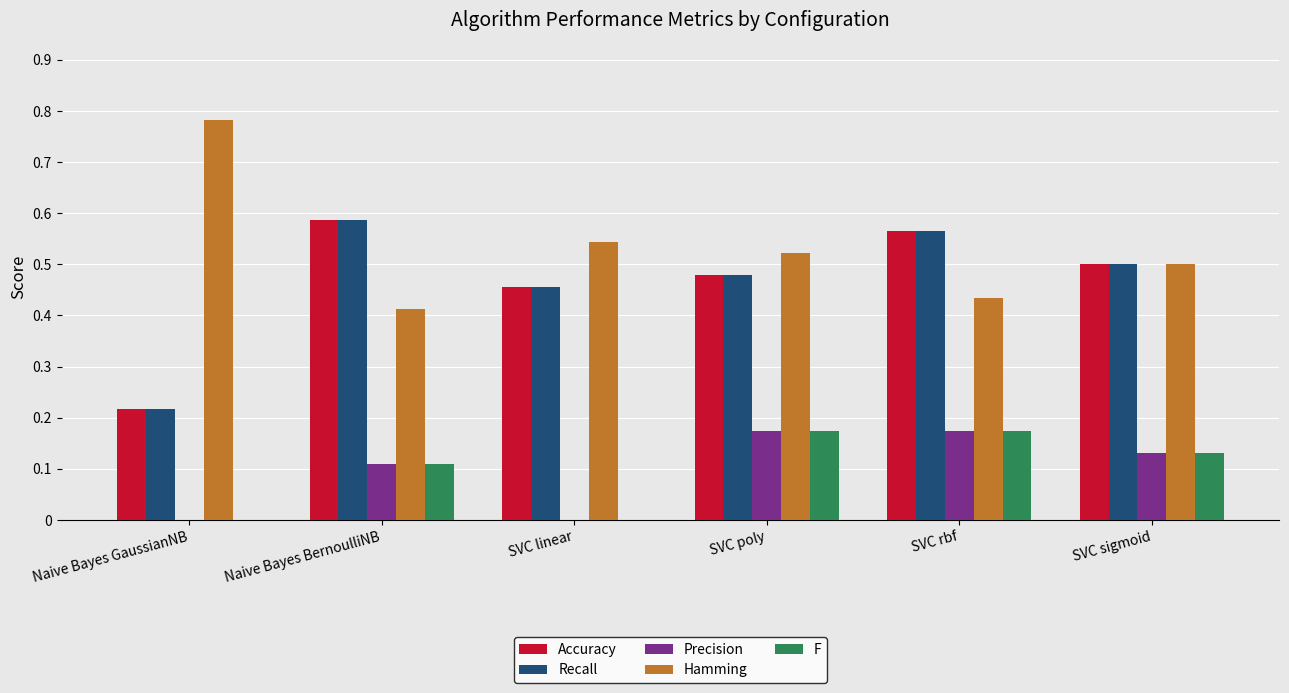

Is the value of Hamming at SVC poly greater than the value of Accuracy at SVC sigmoid?

Yes